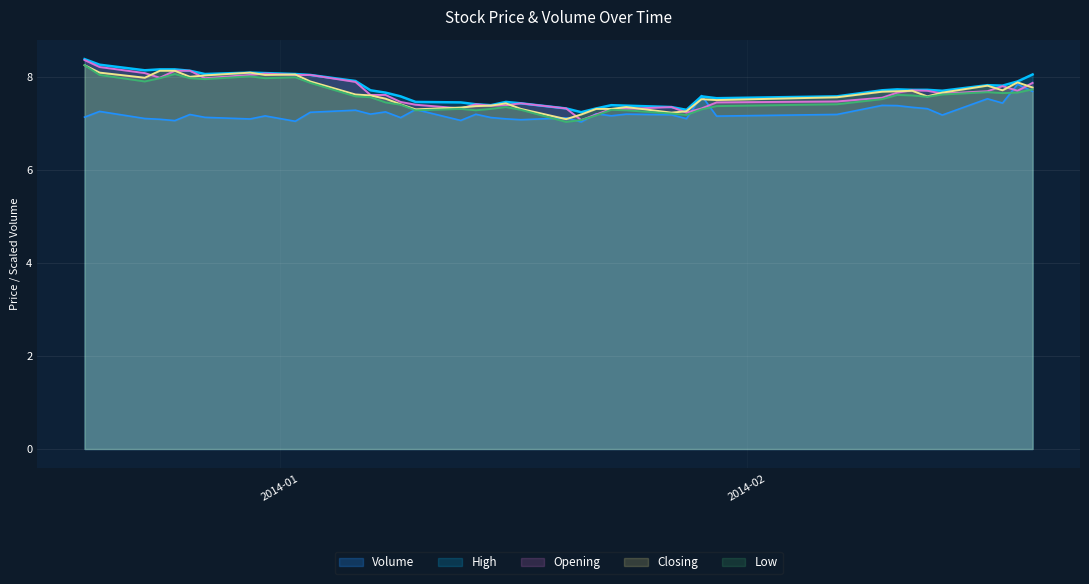

What is the value of the Opening point at the 15th from the left?

7.5